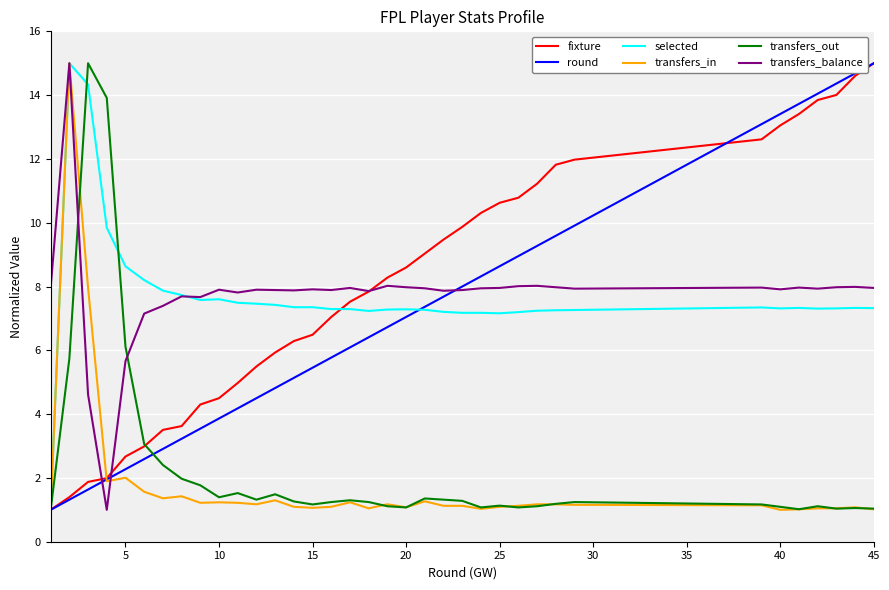

What is the maximum value for round?

15.0